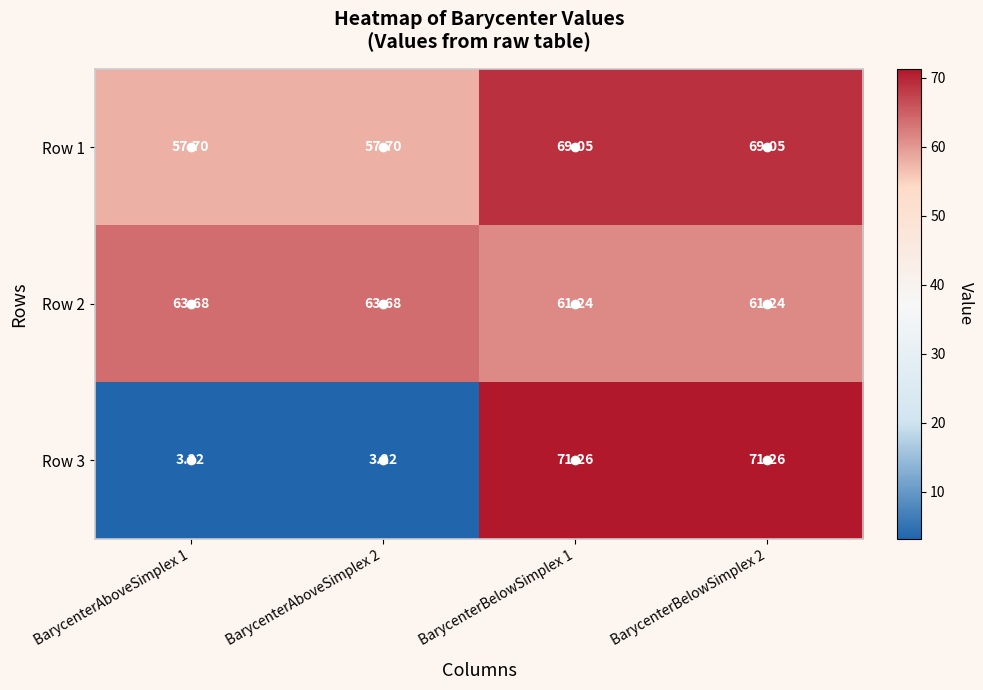

What is the maximum value shown in the chart?

71.3